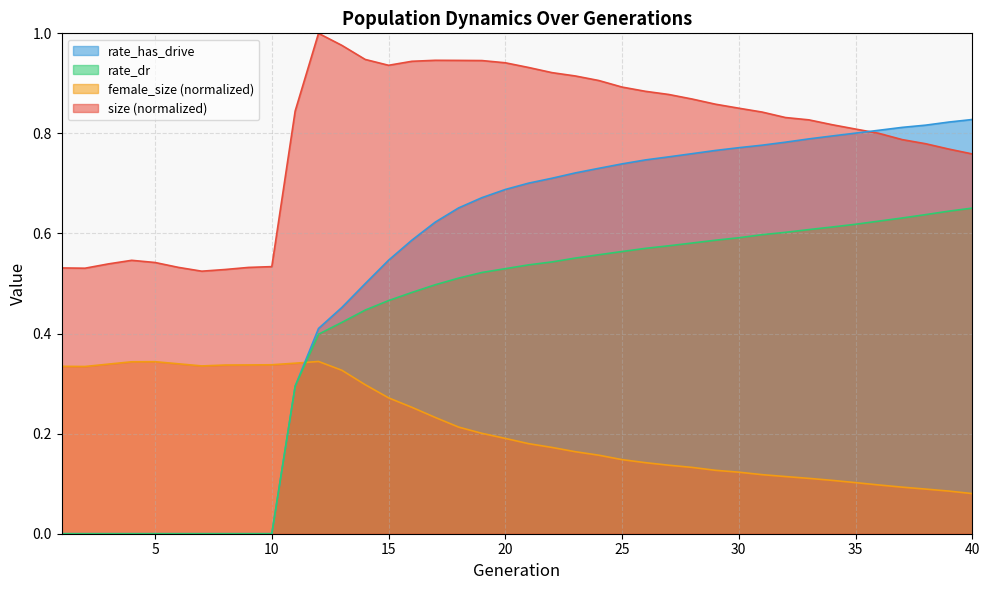

What are all the series names shown in the legend?

rate_has_drive, rate_dr, female_size (normalized), size (normalized)